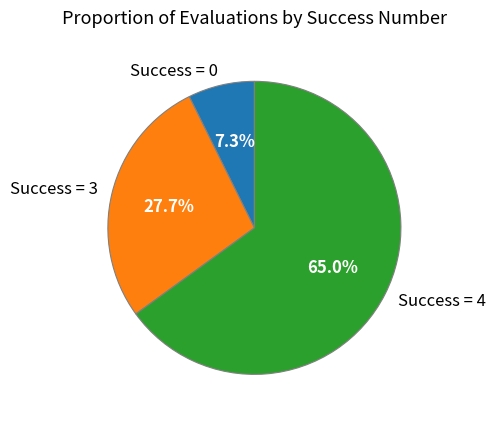

What is the total percentage of Success = 3 and Success = 4?

92.7%